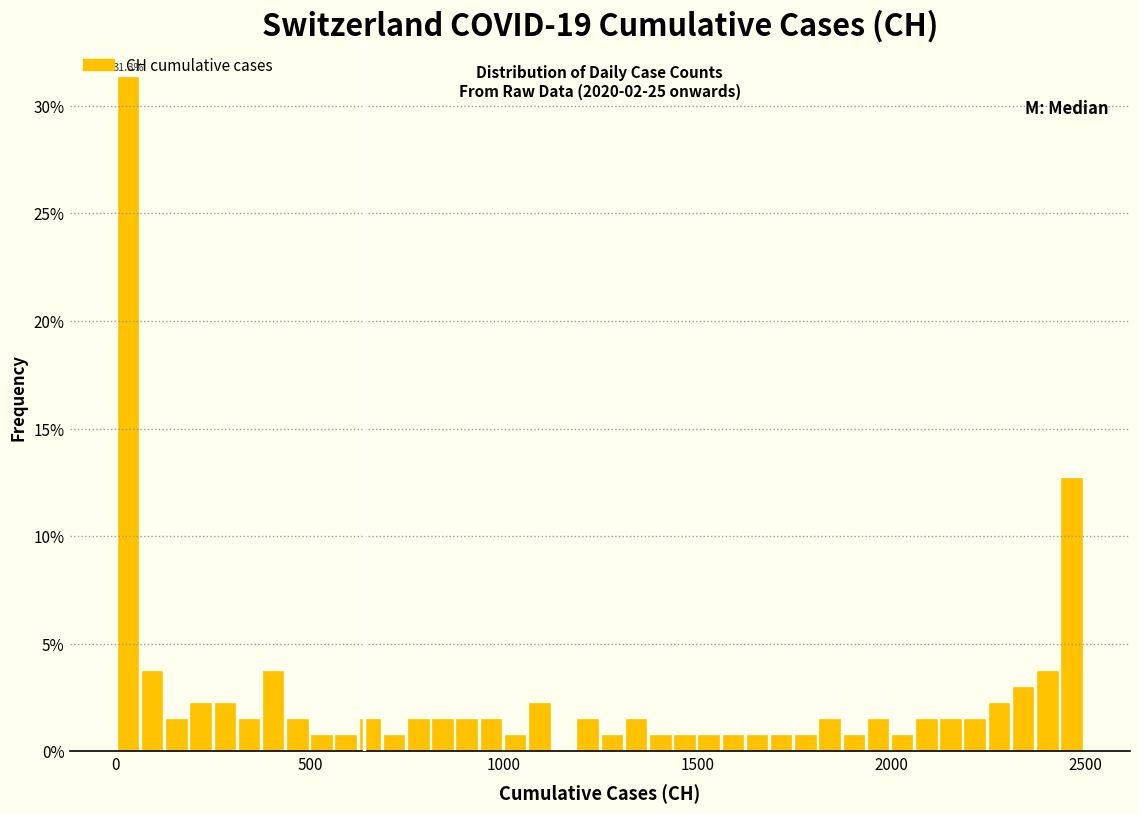

Around what value on the x-axis is the tallest bar? Give the approximate position of its centre, as read against the axis.

50